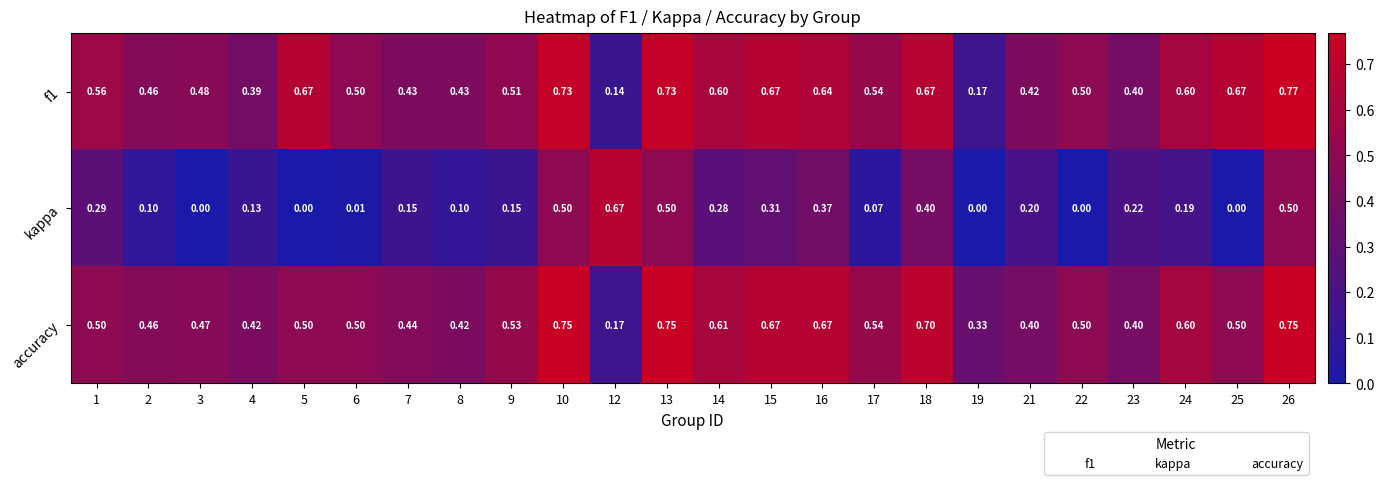

How many data points does each series have?

24